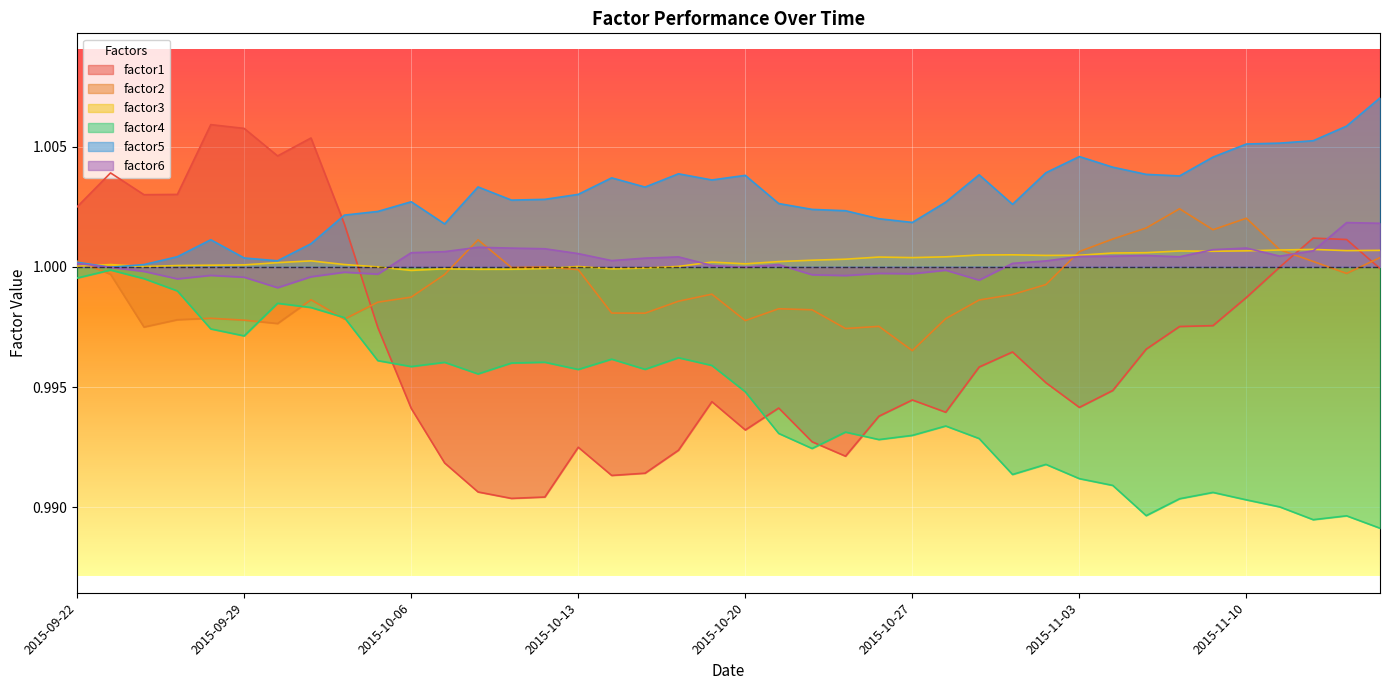

What are all the series names shown in the legend?

factor1, factor2, factor3, factor4, factor5, factor6